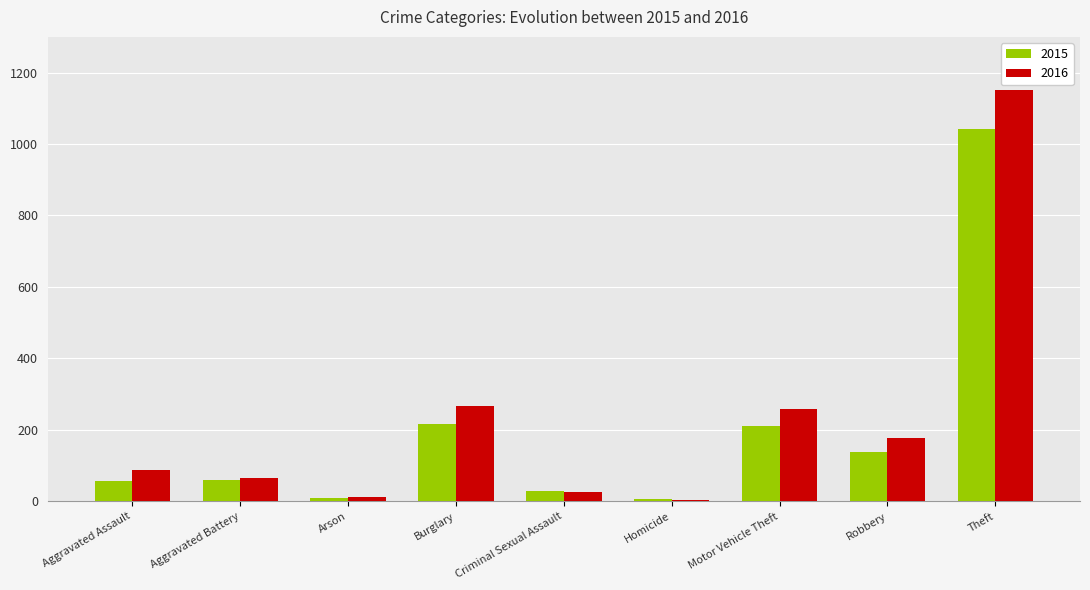

How many values in the 2015 series are below 60?

4